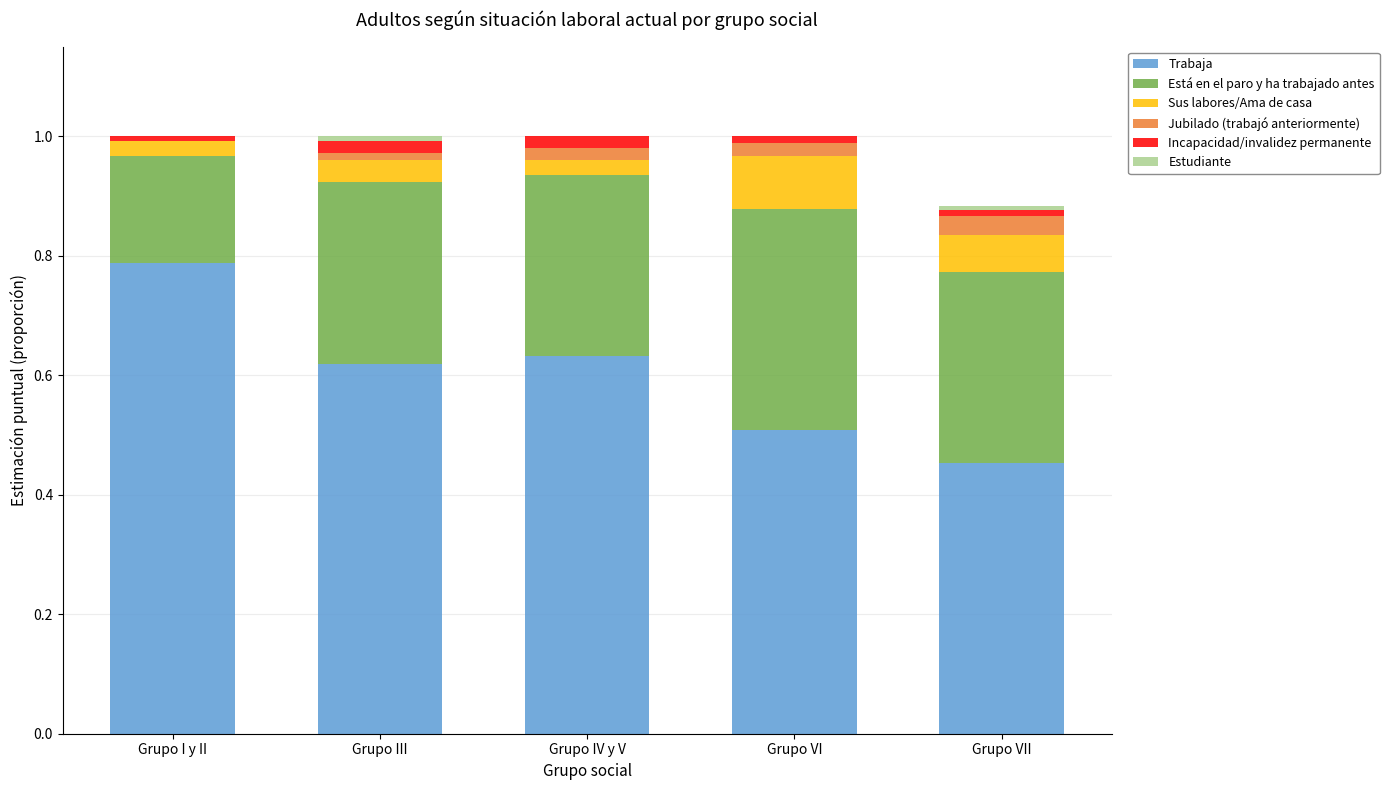

Does the chart contain stacked bars?

Yes